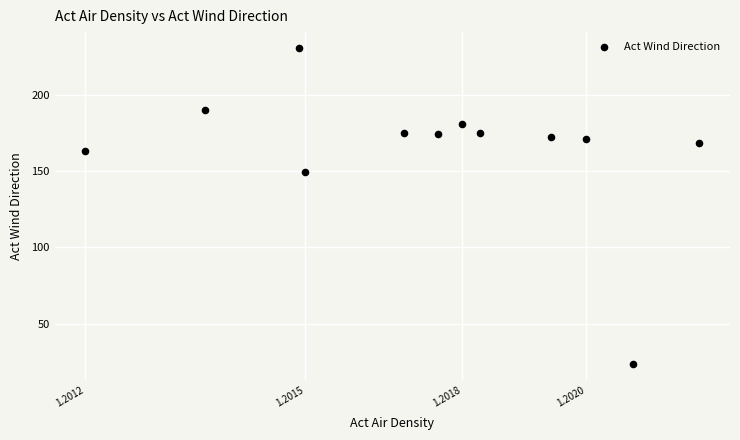

What Y value in the scatter plot is closest to 127?

149.3